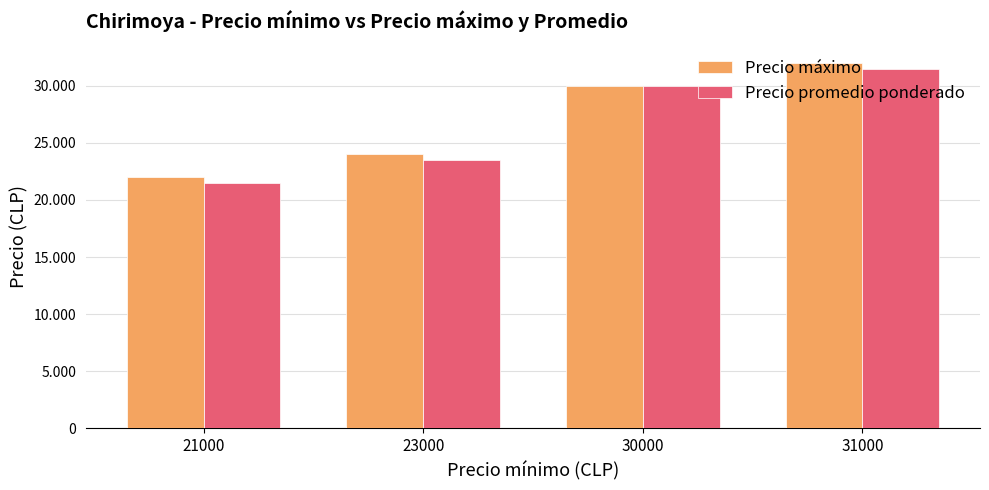

Reading left to right, list all the values displayed in this chart.

Precio máximo: 21000=22000	23000=24000	30000=30000	31000=32000
Precio promedio ponderado: 21000=21500	23000=23500	30000=30000	31000=31500